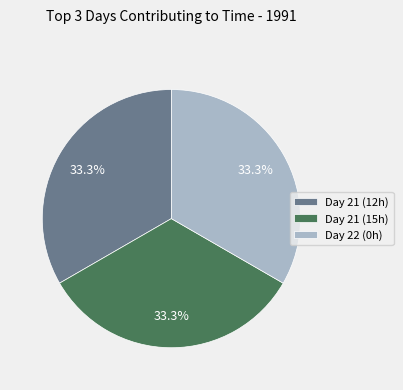

Is there a majority slice in this chart?

No